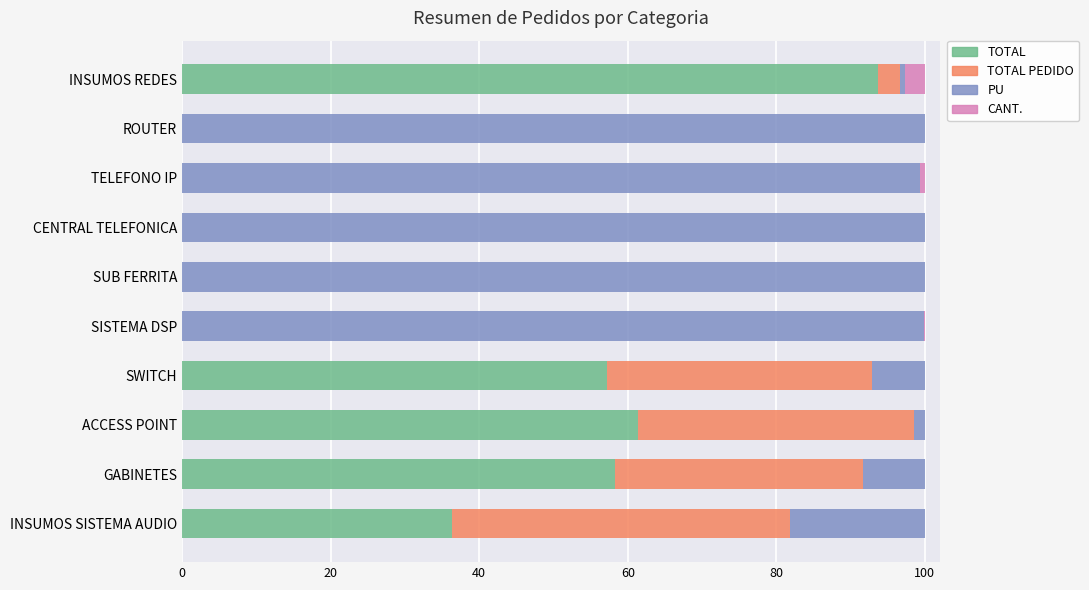

At which label does TOTAL reach its peak?

INSUMOS REDES